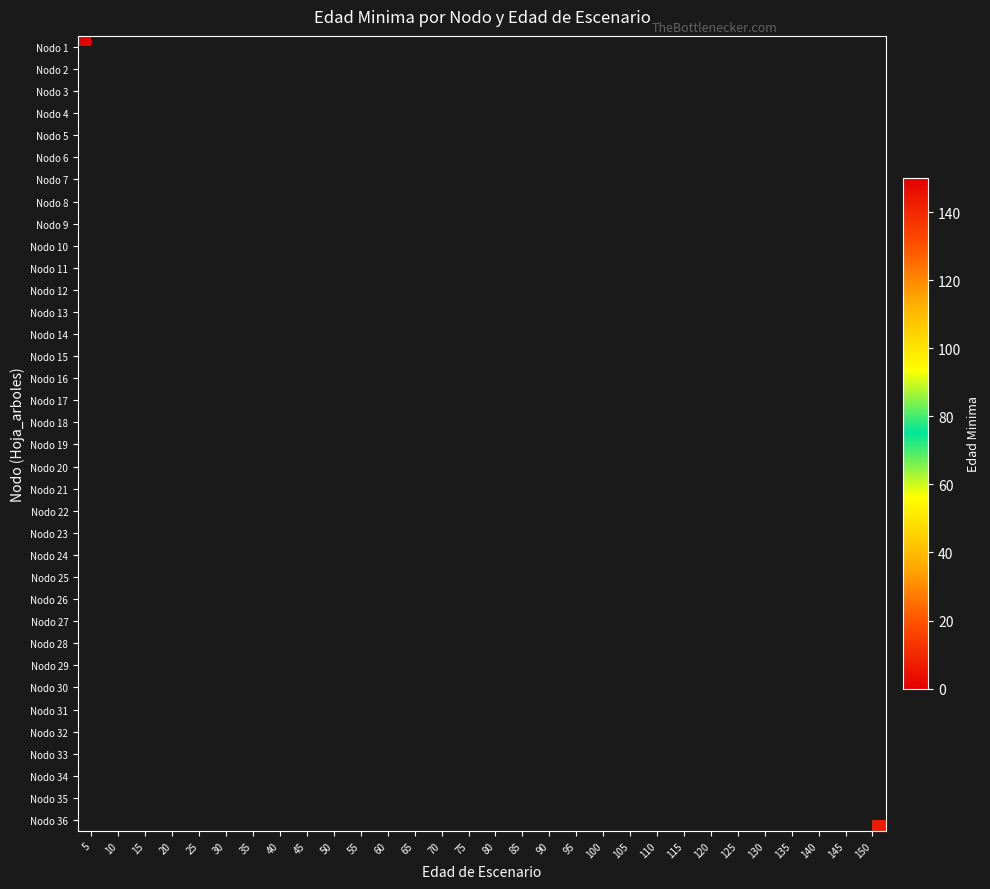

How many series are shown in this chart?

36